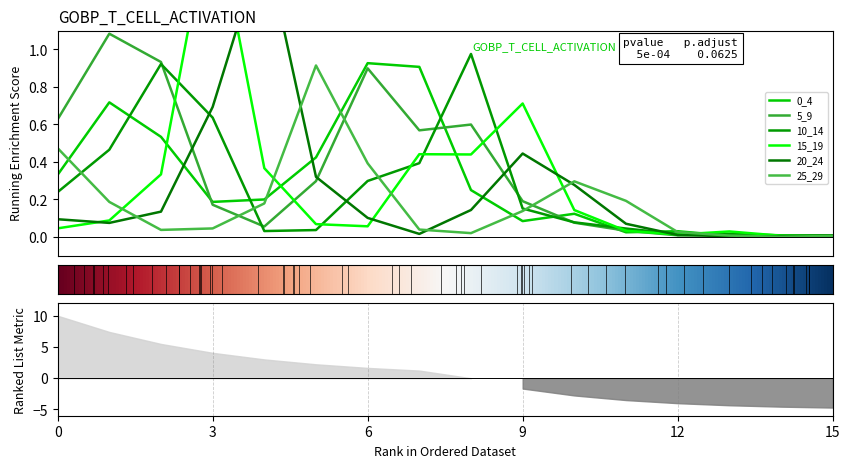

What is the average value of the 5_9 series?

0.3